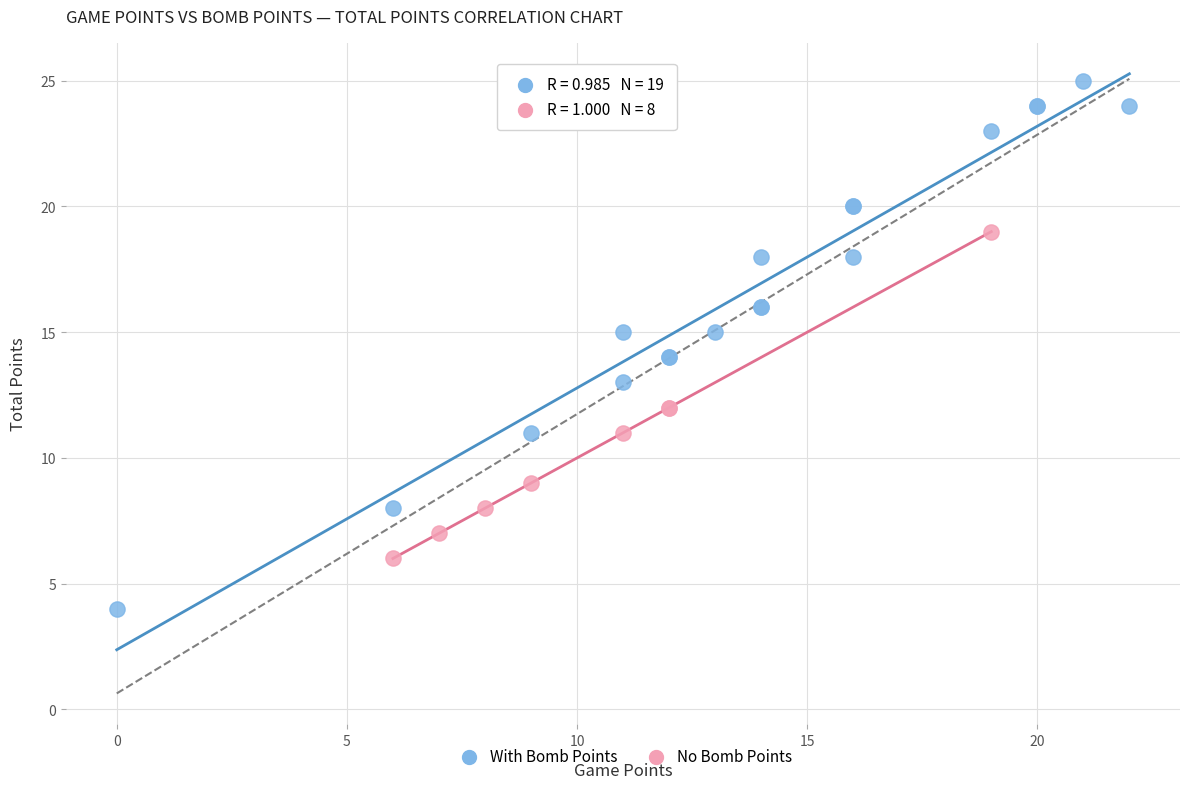

Which series reaches the minimum Y coordinate?

With Bomb Points